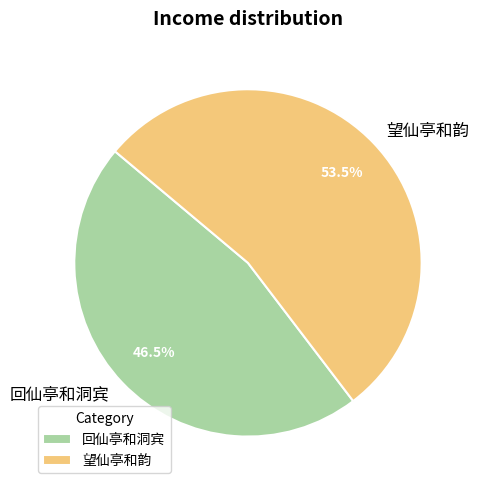

Between 回仙亭和洞宾 and 望仙亭和韵, which is larger?

望仙亭和韵